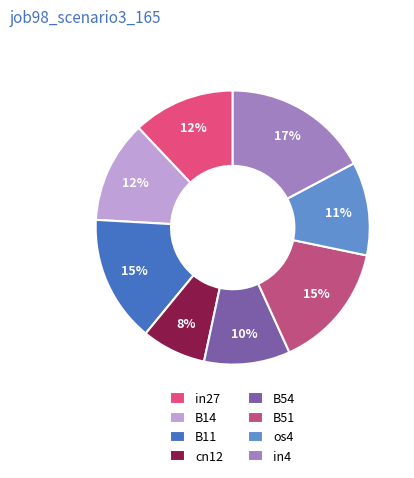

True or false: B51 accounts for 15% of the total.

True